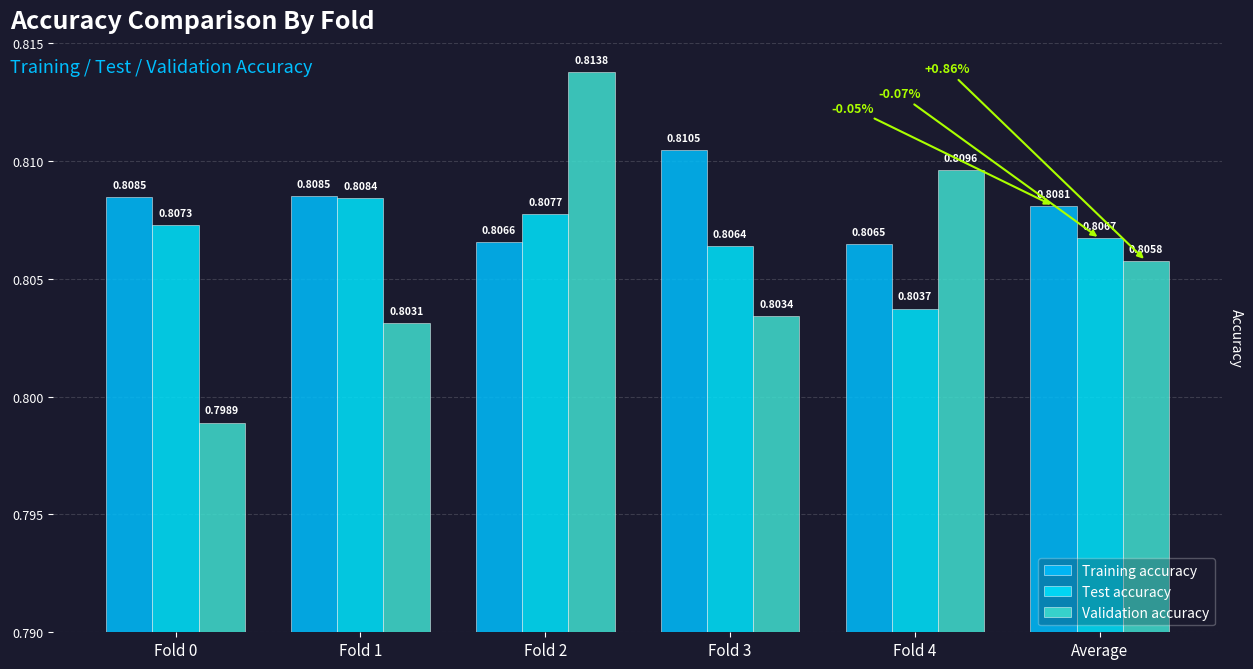

Between Fold 4 and Fold 2, which is larger?

Fold 2